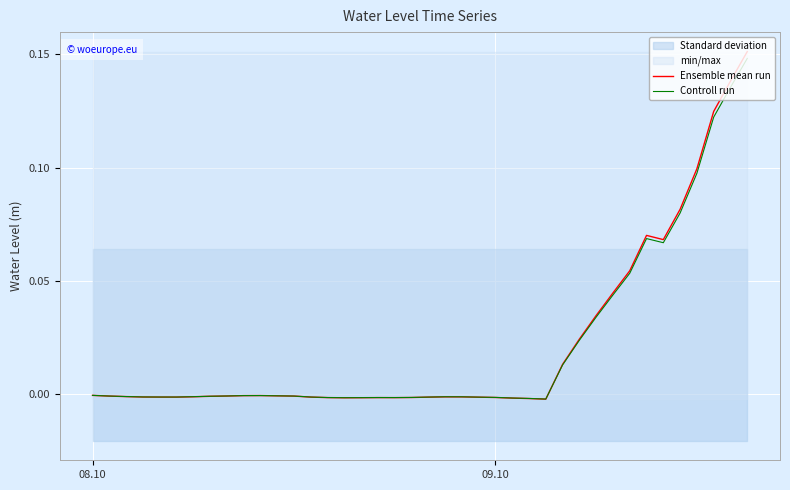

Which series ends up on top after the final intersection of Ensemble mean run and Controll run?

Ensemble mean run